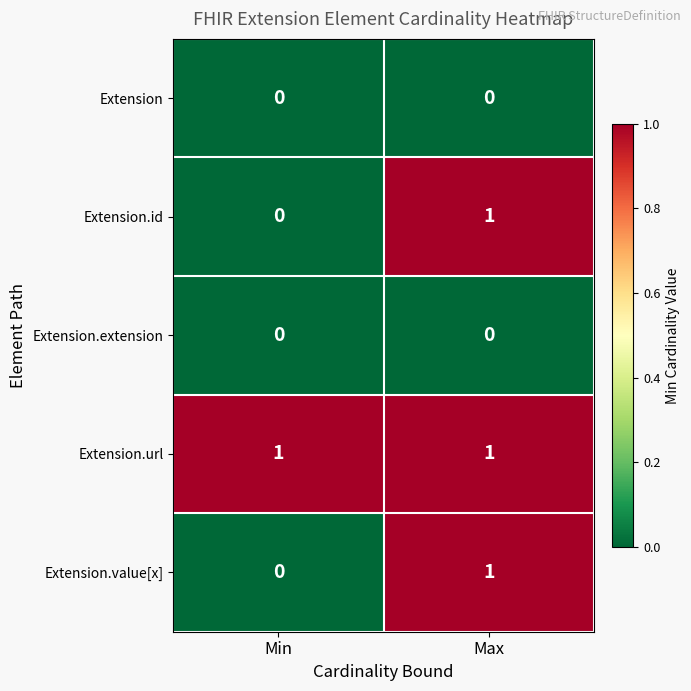

Reading right to left, list all the values displayed in this chart.

Extension: 0	0
Extension.id: 1	0
Extension.extension: 0	0
Extension.url: 1	1
Extension.value[x]: 1	0